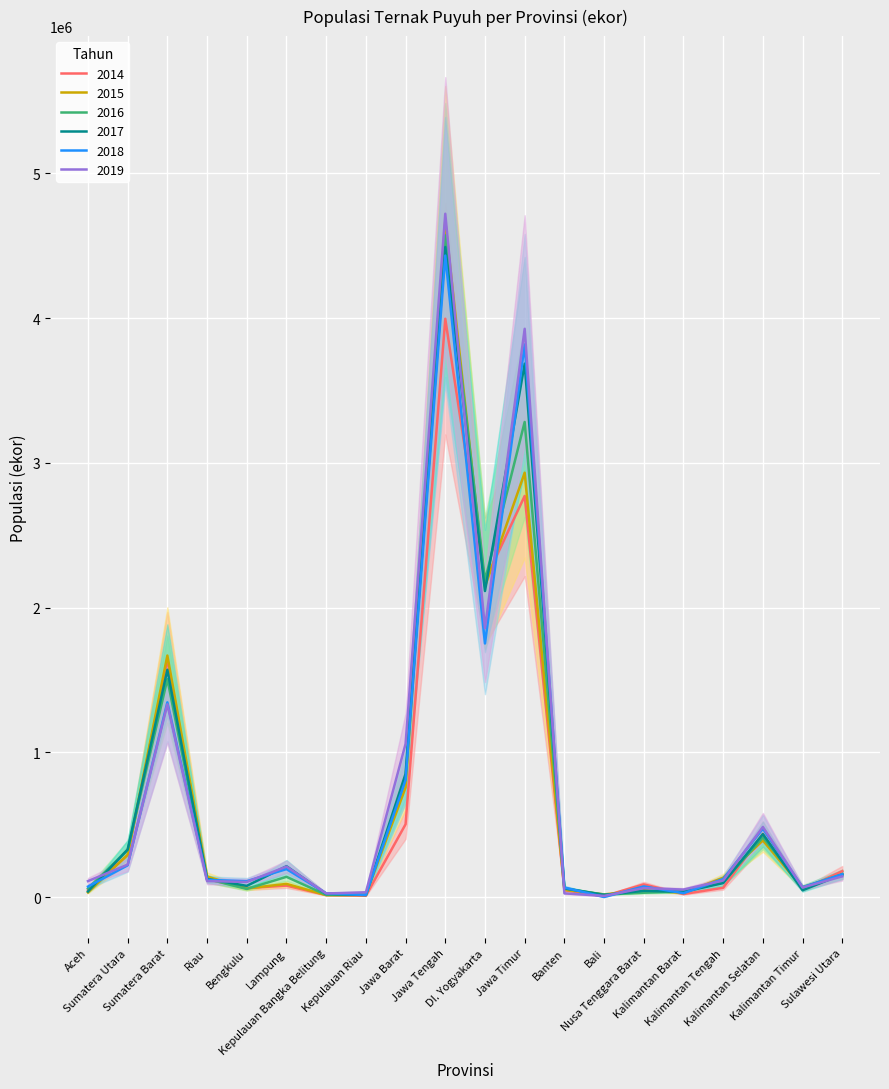

What is the label of the 15th point from the right?

Lampung